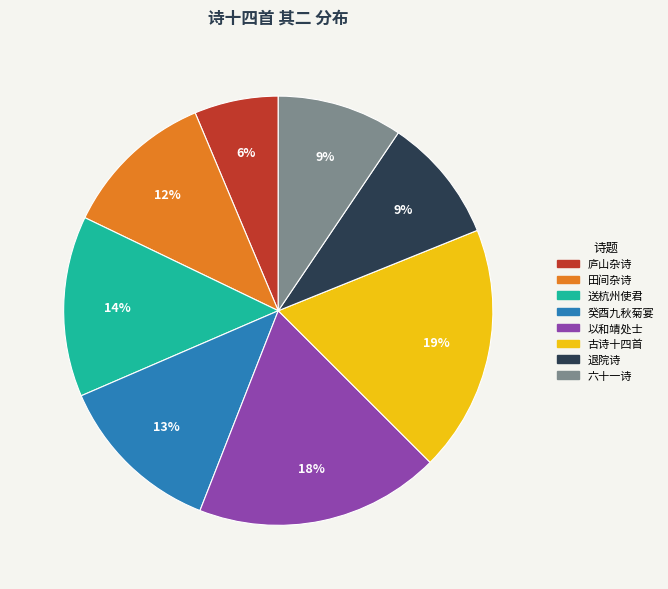

To the nearest percent, what is the average slice percentage?

12%